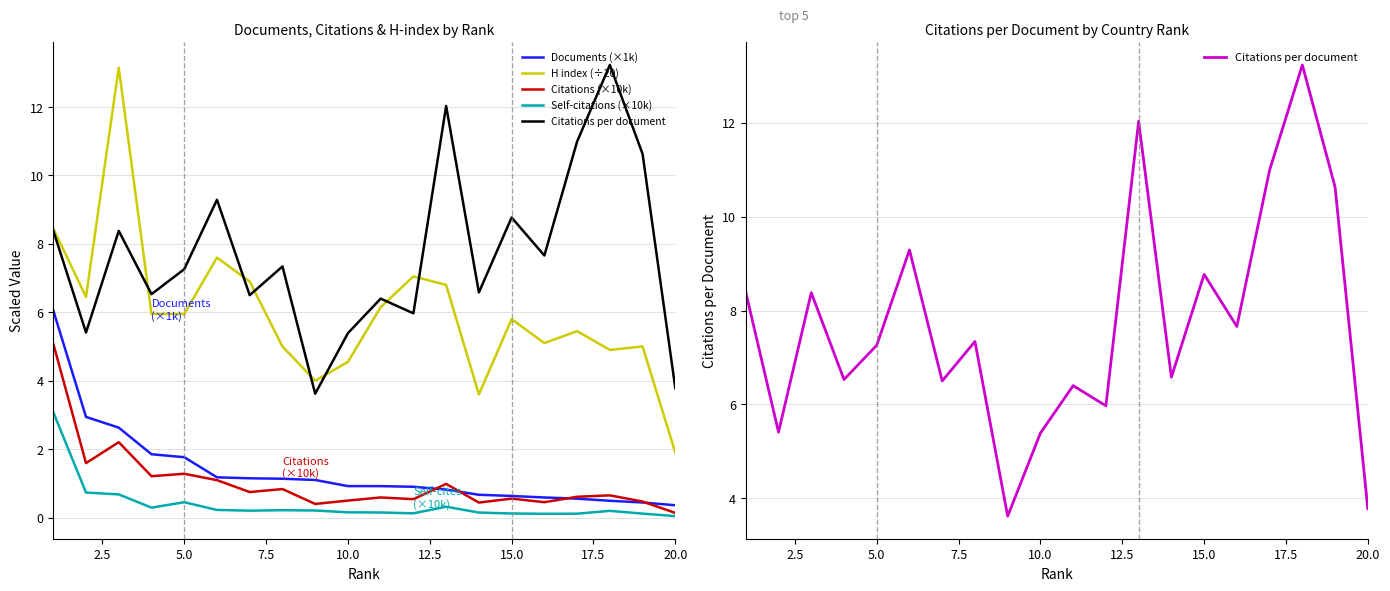

True or false: Citations (×10k) has a value of 0.2 at 20.0.

False